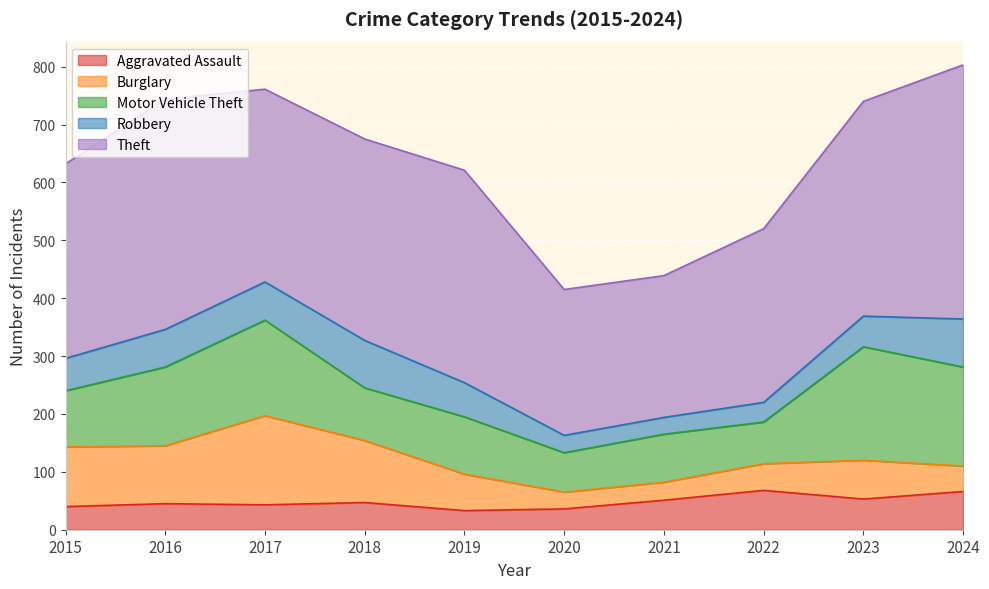

True or false: Theft has more than 2 interior local peaks.

False